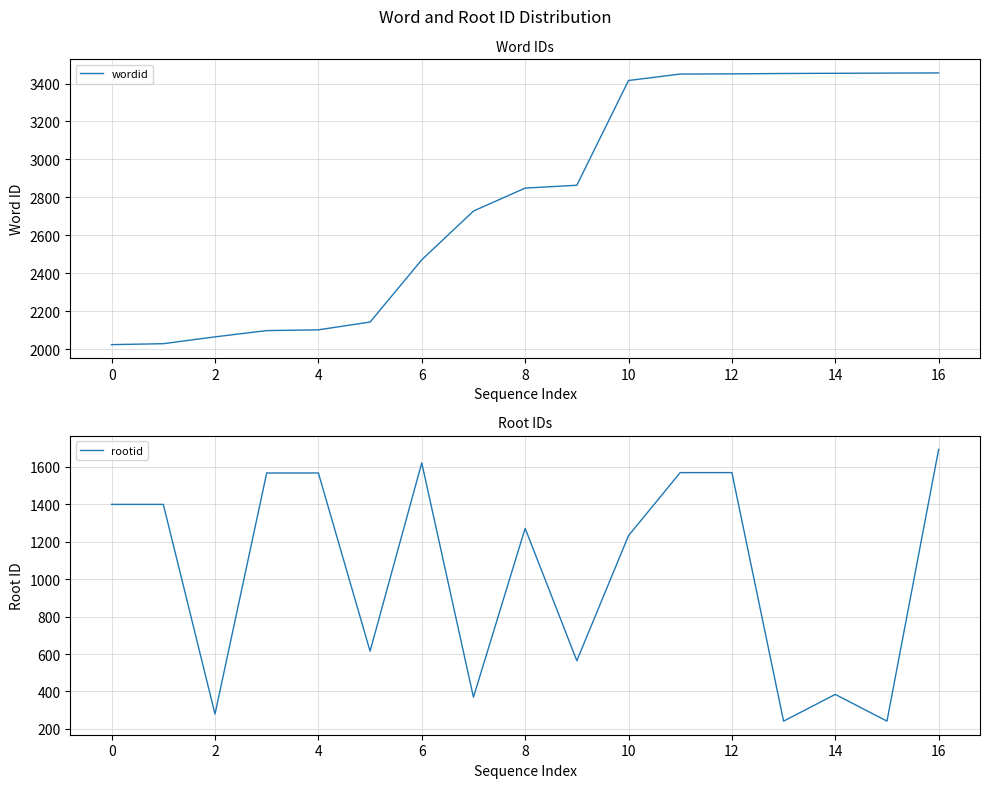

How many interior local peaks does the rootid series have?

3